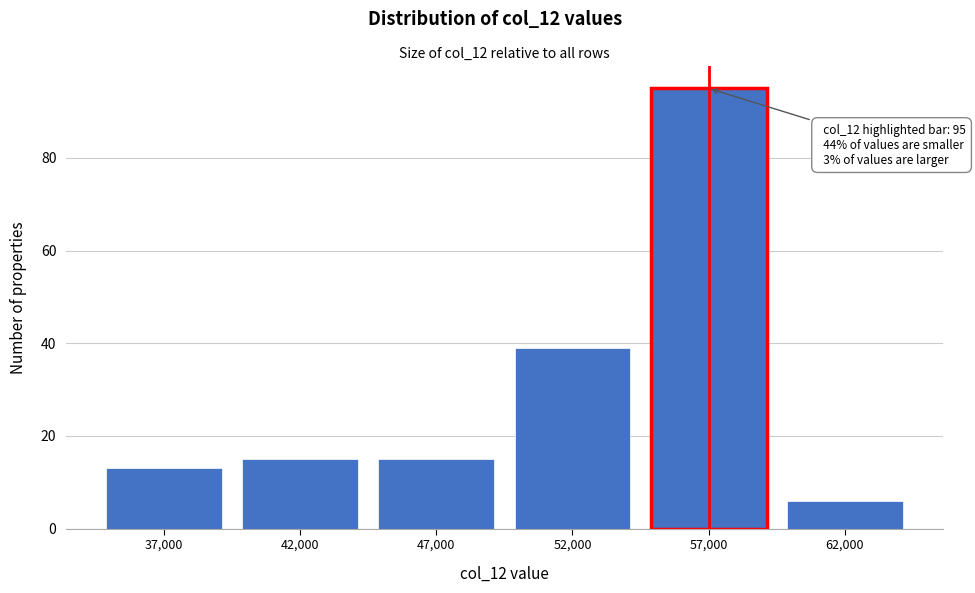

Reading left to right, extract all data points from this chart.

13	15	15	39	95	6